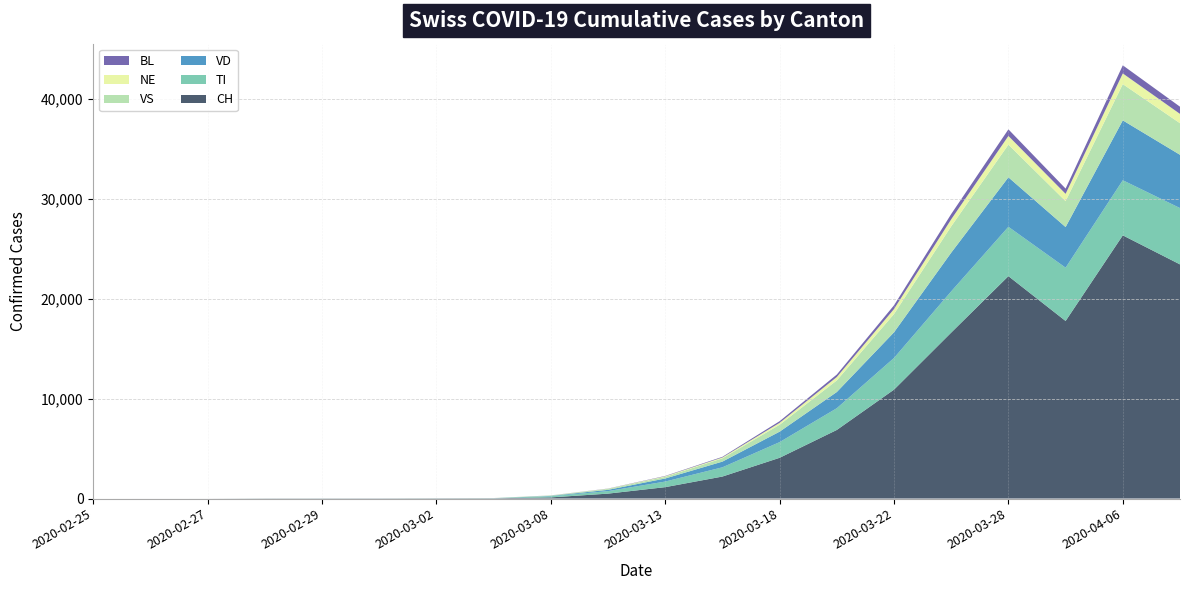

Reading left to right, extract all data points from this chart.

CH: 2020-02-25=0	2020-02-26=1	2020-02-27=2	2020-02-28=13	2020-02-29=15	2020-03-01=16	2020-03-02=22	2020-03-03=27	2020-03-08=114	2020-03-10=491	2020-03-13=1139	2020-03-15=2200	2020-03-18=4075	2020-03-20=6863	2020-03-22=10897	2020-03-25=16605	2020-03-28=22253	2020-04-01=17768	2020-04-06=26336	2020-04-10=23429
TI: 2020-02-25=0	2020-02-26=0	2020-02-27=0	2020-02-28=0	2020-02-29=0	2020-03-01=0	2020-03-02=0	2020-03-03=0	2020-03-08=114	2020-03-10=252	2020-03-13=561	2020-03-15=926	2020-03-18=1571	2020-03-20=2177	2020-03-22=3172	2020-03-25=4128	2020-03-28=4941	2020-04-01=5335	2020-04-06=5516	2020-04-10=5638
VD: 2020-02-25=0	2020-02-26=0	2020-02-27=0	2020-02-28=4	2020-02-29=4	2020-03-01=4	2020-03-02=6	2020-03-03=8	2020-03-08=36	2020-03-10=127	2020-03-13=305	2020-03-15=569	2020-03-18=1045	2020-03-20=1618	2020-03-22=2565	2020-03-25=3869	2020-03-28=4949	2020-04-01=4062	2020-04-06=5988	2020-04-10=5329
VS: 2020-02-25=0	2020-02-26=0	2020-02-27=0	2020-02-28=6	2020-02-29=6	2020-03-01=7	2020-03-02=10	2020-03-03=12	2020-03-08=38	2020-03-10=93	2020-03-13=164	2020-03-15=328	2020-03-18=692	2020-03-20=1163	2020-03-22=1828	2020-03-25=2635	2020-03-28=3270	2020-04-01=2593	2020-04-06=3629	2020-04-10=3159
NE: 2020-02-25=0	2020-02-26=0	2020-02-27=0	2020-02-28=0	2020-02-29=0	2020-03-01=0	2020-03-02=1	2020-03-03=1	2020-03-08=6	2020-03-10=20	2020-03-13=56	2020-03-15=84	2020-03-18=191	2020-03-20=339	2020-03-22=499	2020-03-25=704	2020-03-28=870	2020-04-01=731	2020-04-06=1070	2020-04-10=934
BL: 2020-02-25=0	2020-02-26=0	2020-02-27=0	2020-02-28=0	2020-02-29=1	2020-03-01=1	2020-03-02=1	2020-03-03=1	2020-03-08=6	2020-03-10=15	2020-03-13=35	2020-03-15=65	2020-03-18=166	2020-03-20=247	2020-03-22=375	2020-03-25=528	2020-03-28=660	2020-04-01=526	2020-04-06=810	2020-04-10=720